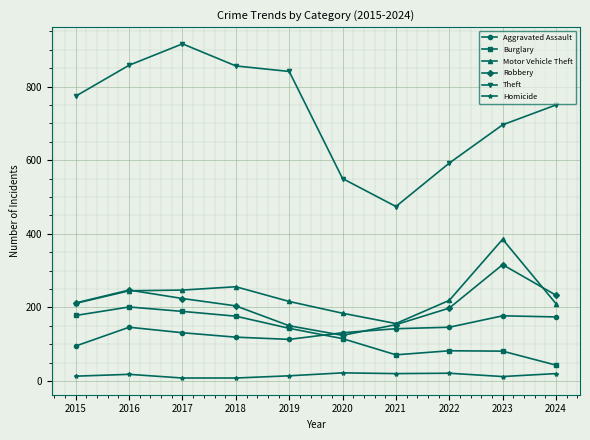

True or false: Motor Vehicle Theft and Aggravated Assault intersect in this chart.

False